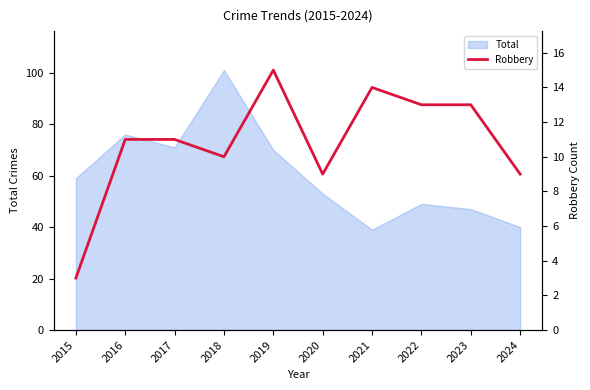

At which label does Total reach its peak?

2018